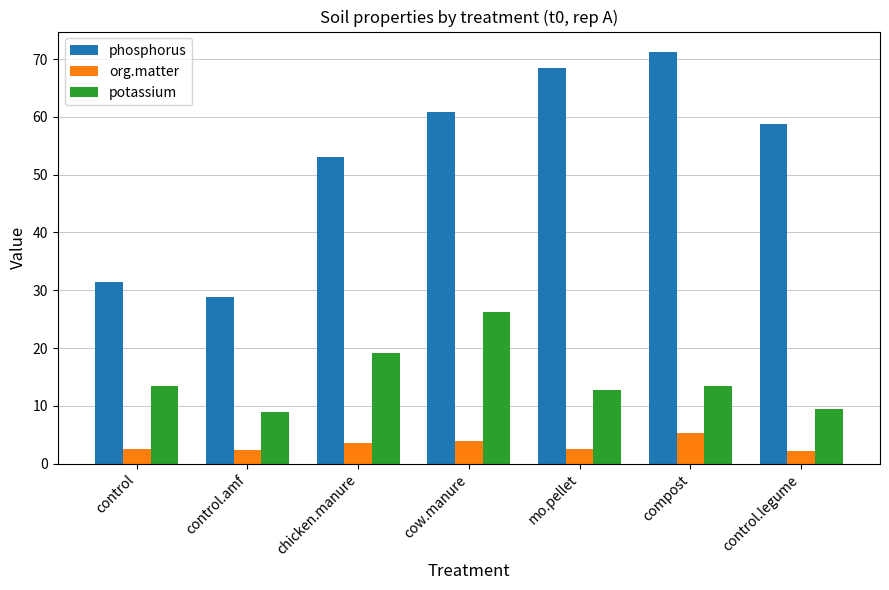

What position from the left is compost?

6